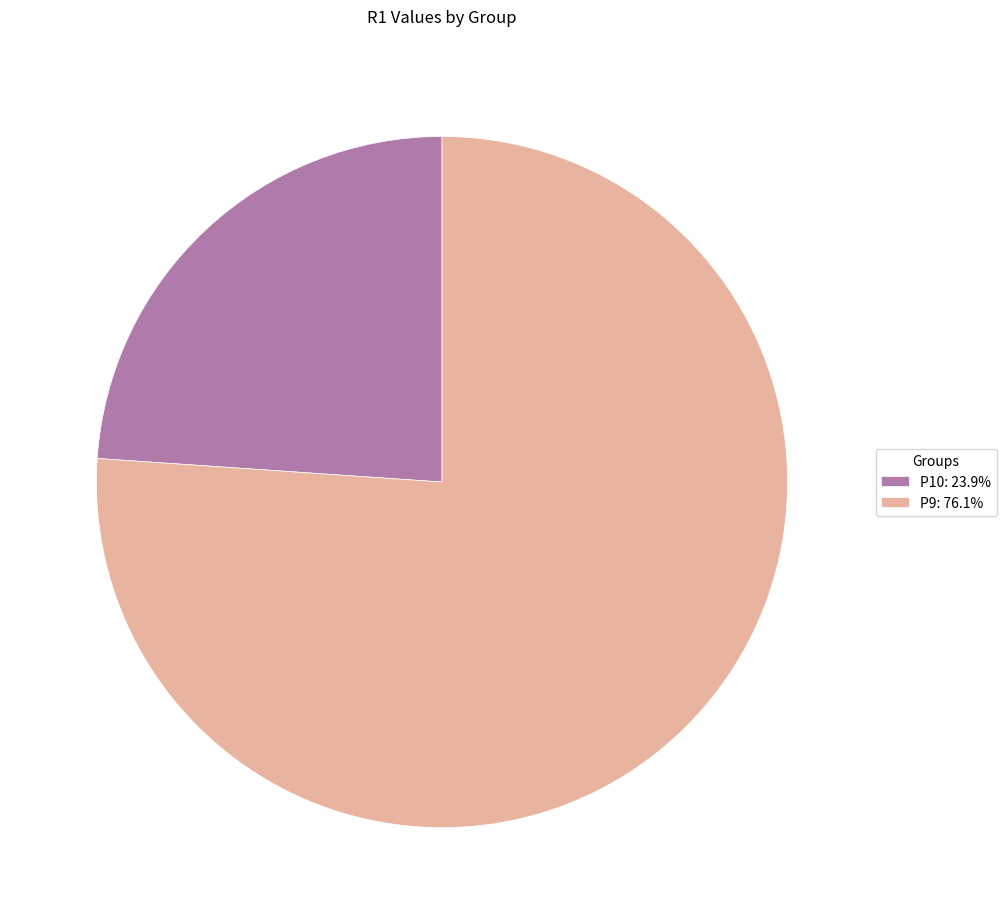

Approximately how many times larger is the value at P10: 23.9% compared to P9: 76.1%?

0.3